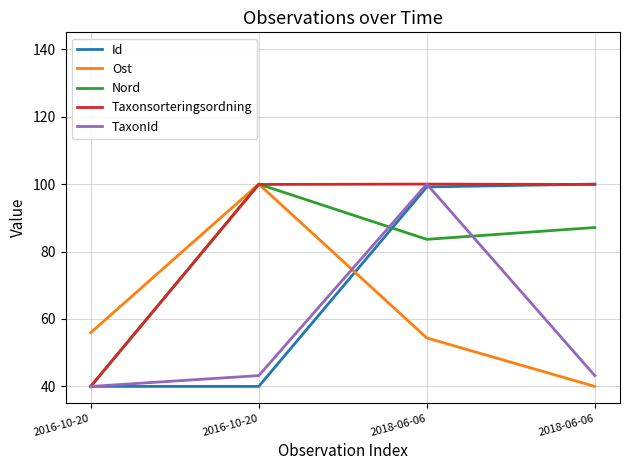

The value of Ost at 2018-06-06 is 40.0. True or false?

True